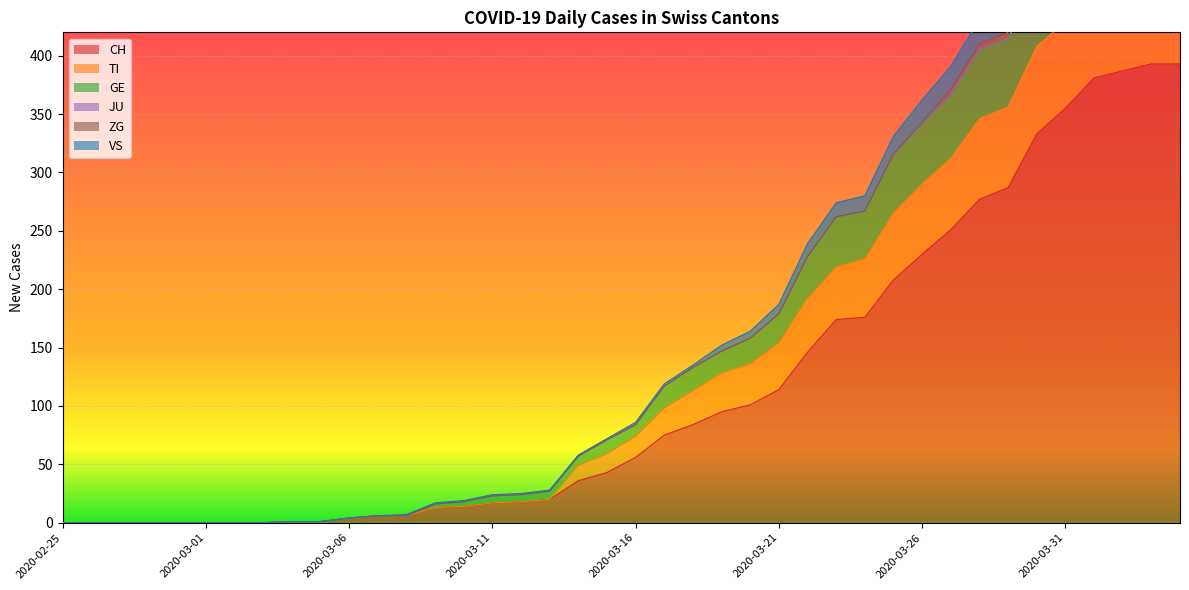

Does the chart display data point markers on the line(s)?

No